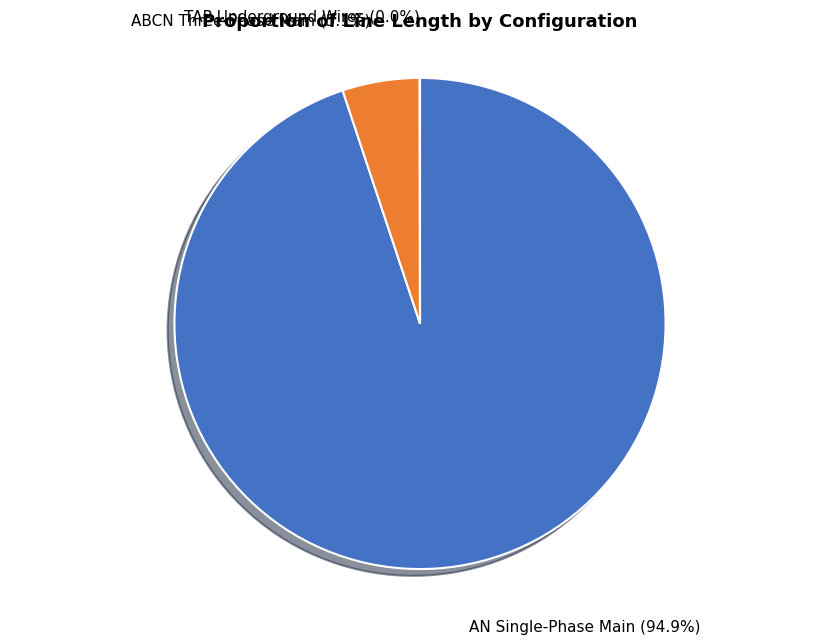

Which slice represents more than half of the pie?

AN Single-Phase Main